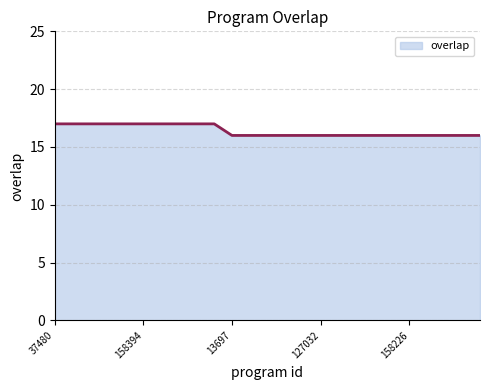

What is the smallest value displayed?

16